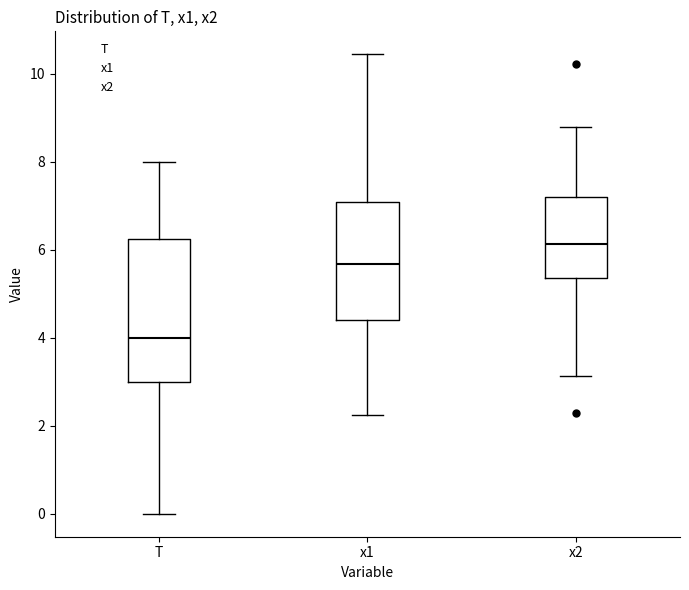

Reading left to right, transcribe this box plot: for each box, give where its median line is, the range the box spans, and where its two whiskers end, as read against the y-axis. The values are not printed on the chart, so give them approximately, as read against the axis.

T: median 4.0, box 3.0 to 6.2, whiskers 0.0 to 8.0
x1: median 5.6, box 4.4 to 7.0, whiskers 2.2 to 10.4
x2: median 6.2, box 5.4 to 7.2, whiskers 3.2 to 8.8